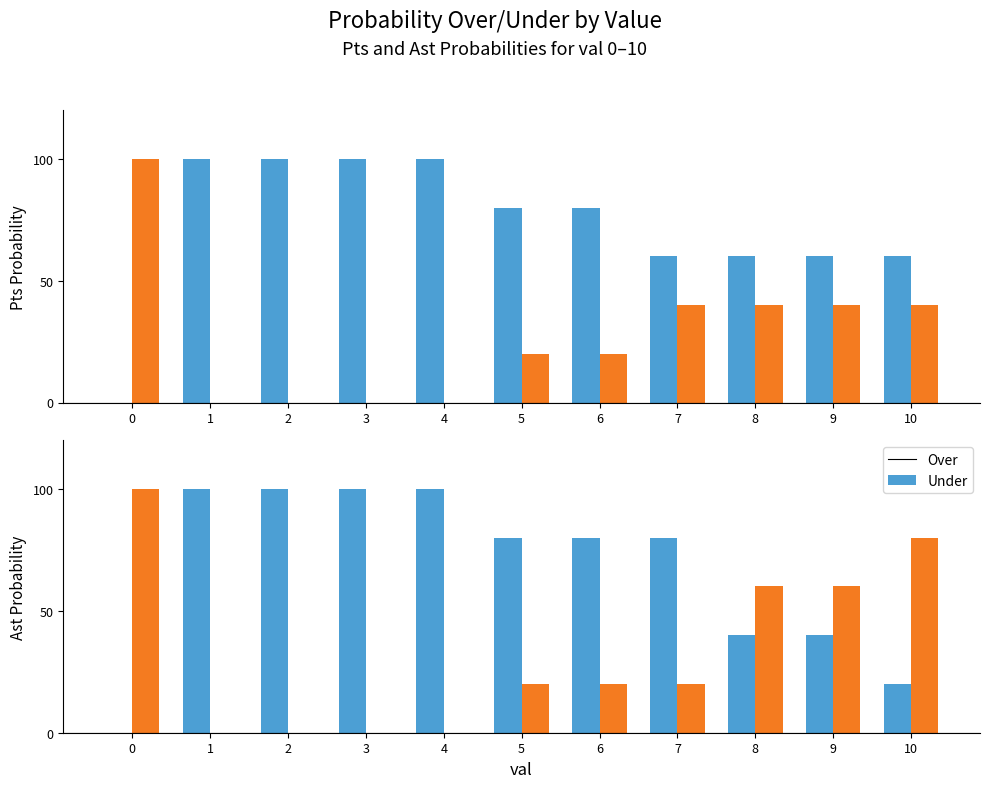

What is the value of the Over bar at the 8th from the left?

80